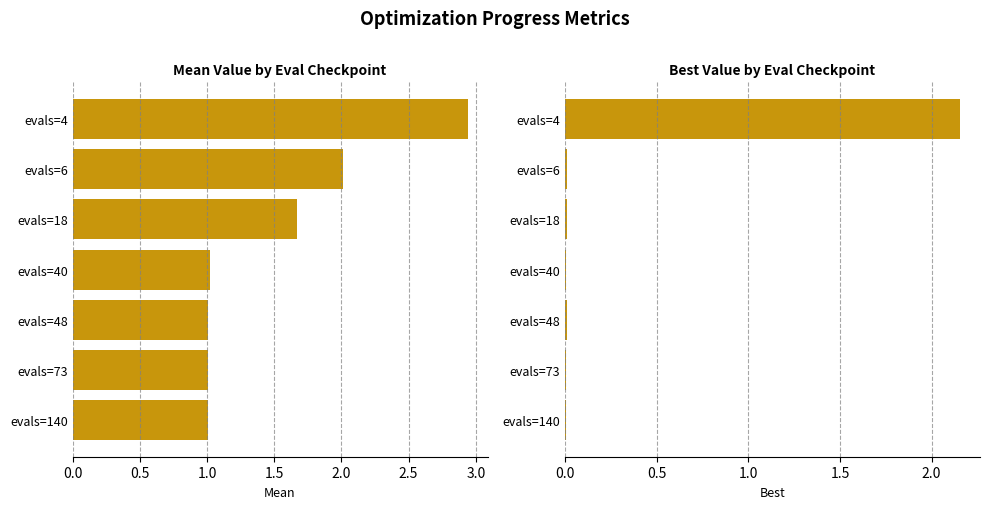

What is the value of the mean bar at the 1st from the left?

2.9